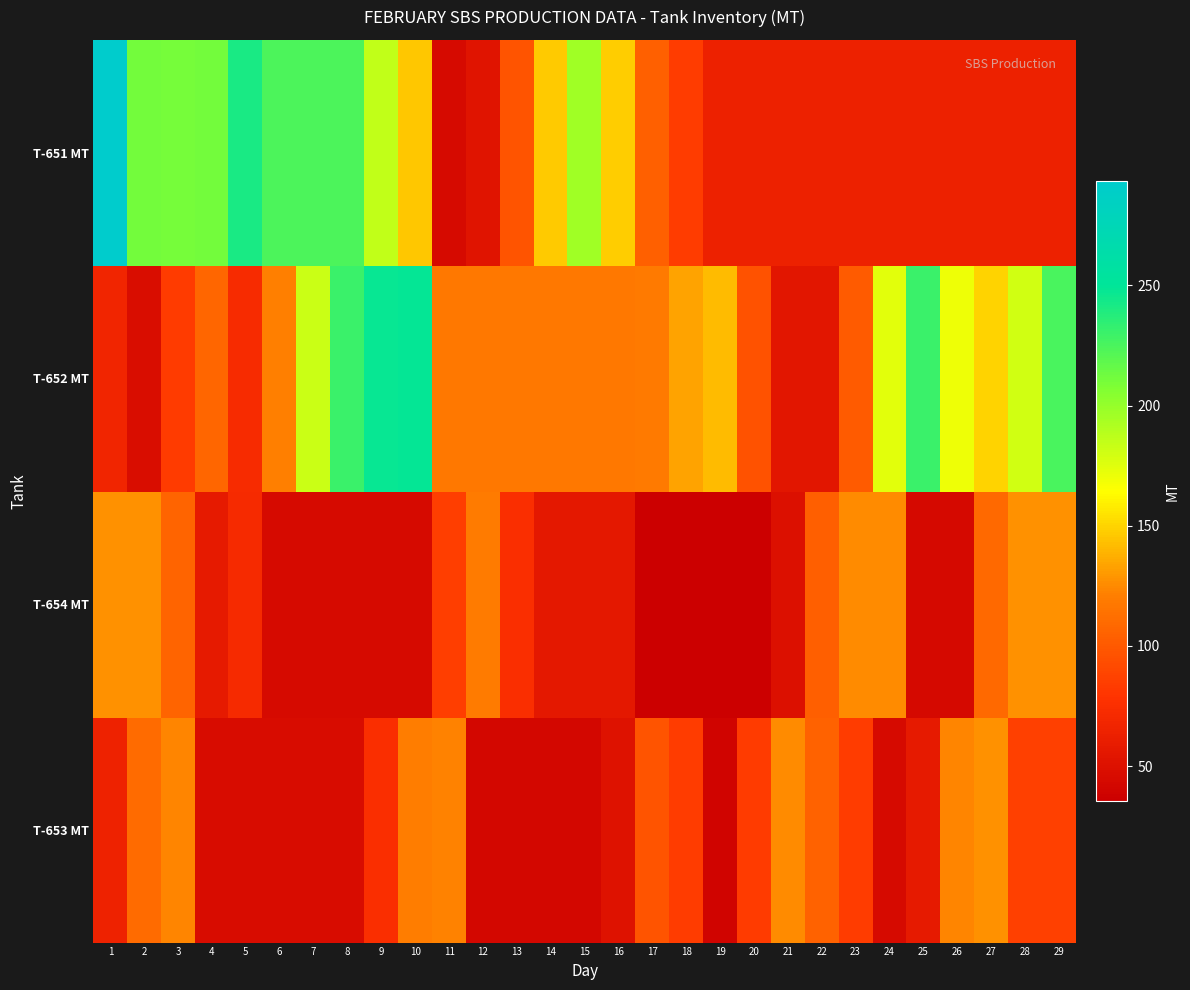

What is the spread (max minus min) of values at 16?

96.6